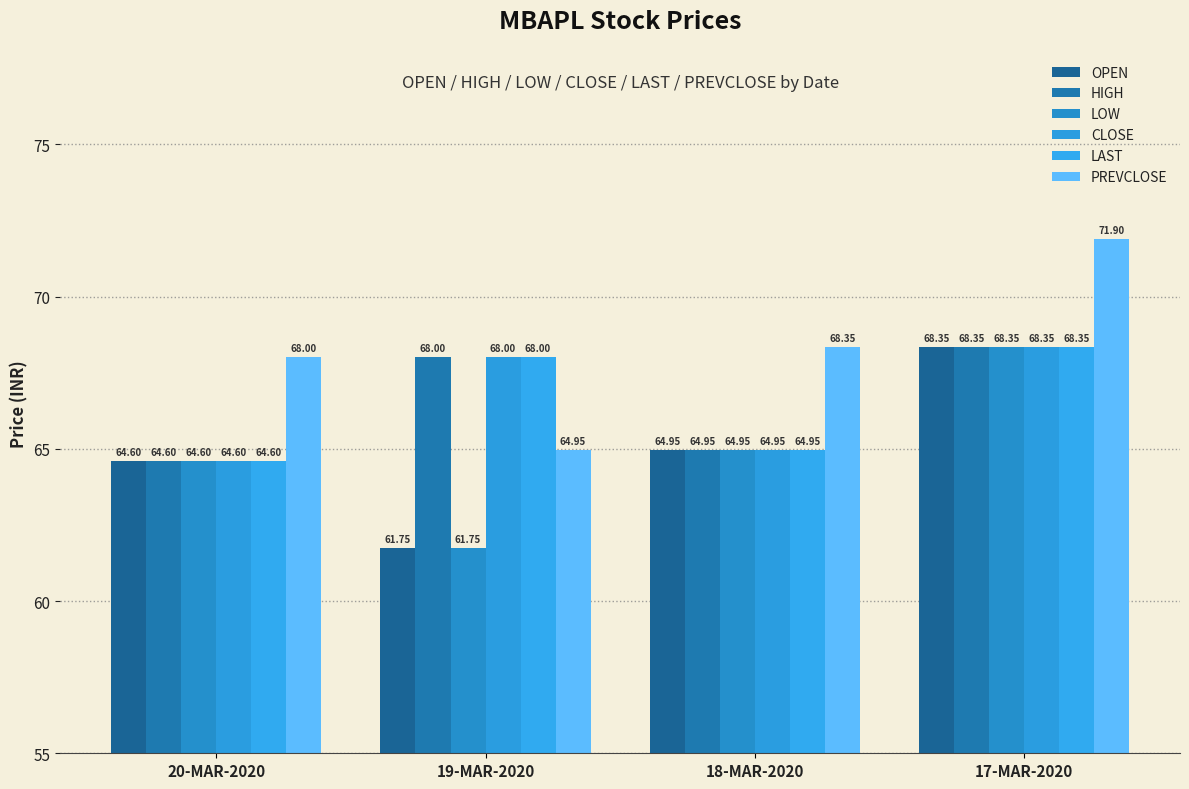

Which category has the lowest value across all series?

19-MAR-2020